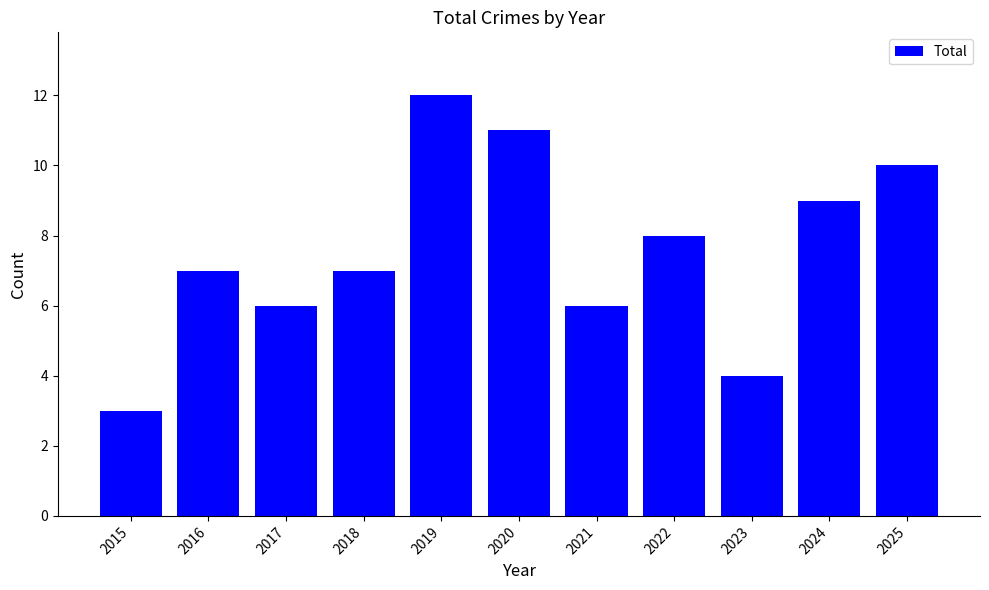

What is the change in value from 2020 to 2025?

-1